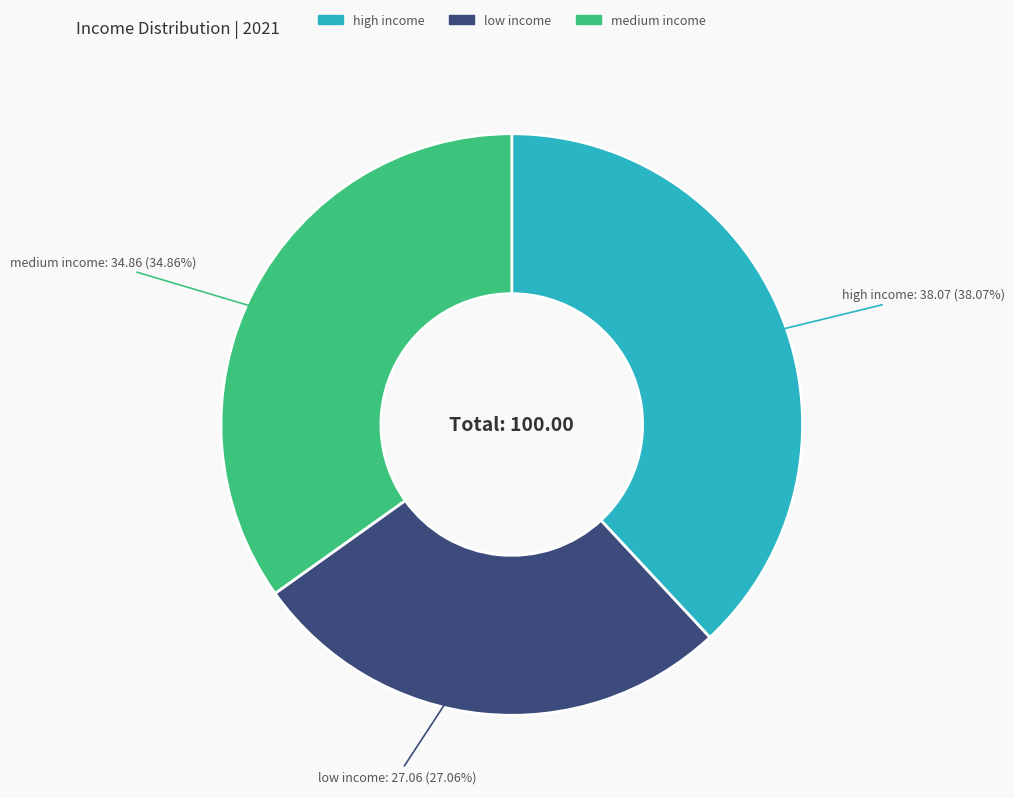

Which category has the smallest portion of the pie?

low income